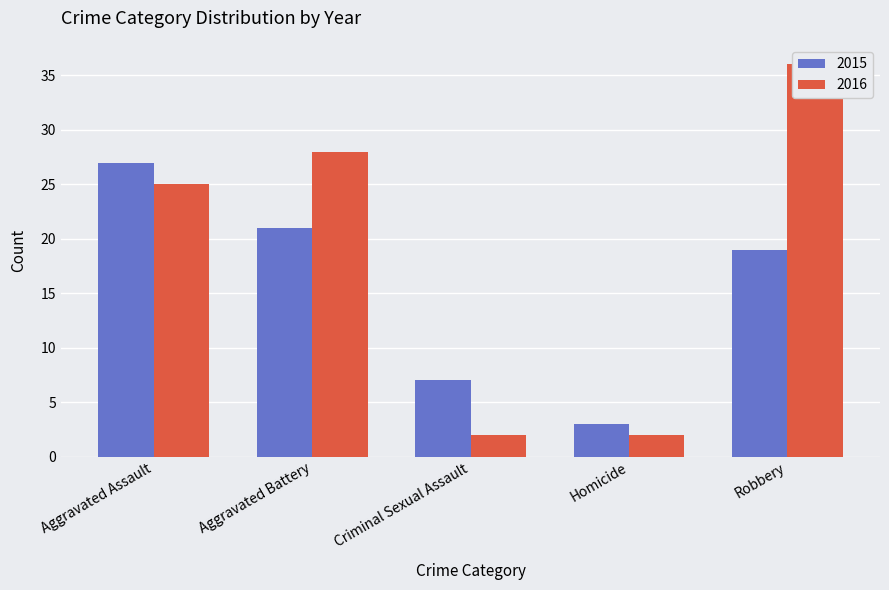

At which category does the chart reach its peak across all series?

Robbery